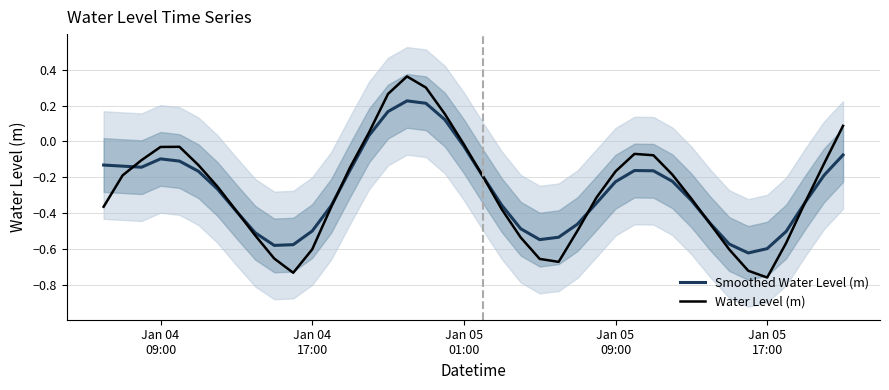

Rank the series by their average value, from highest to lowest.

Smoothed Water Level (m), Water Level (m)